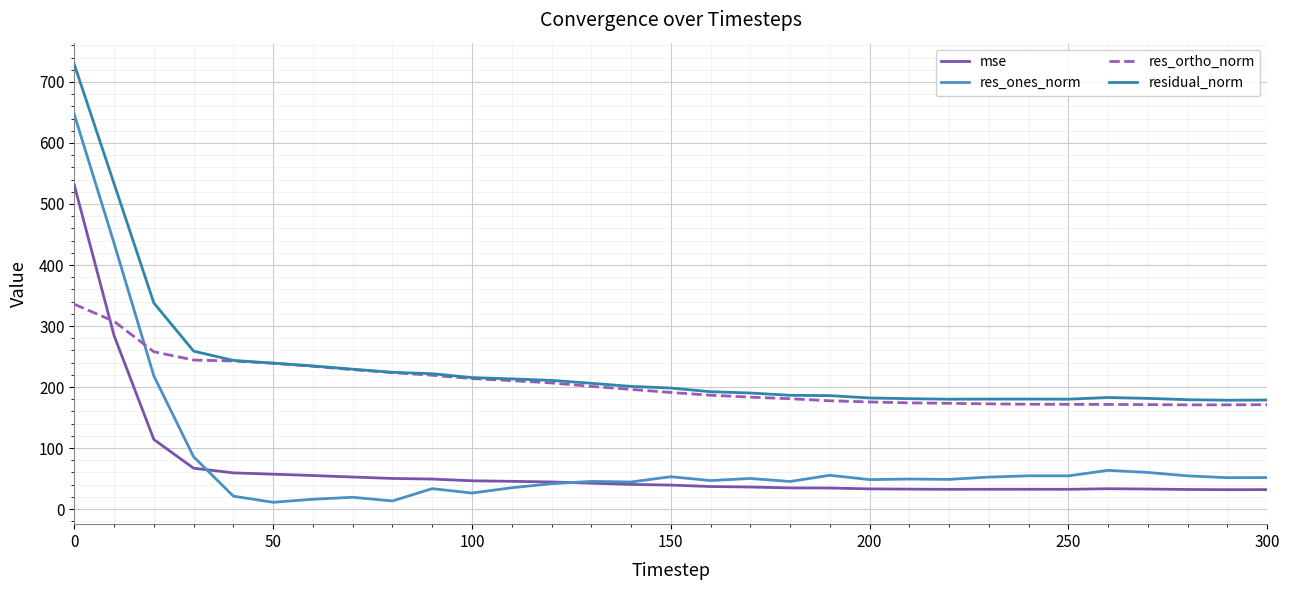

Rank the series by their maximum value, from lowest to highest.

res_ortho_norm, mse, res_ones_norm, residual_norm